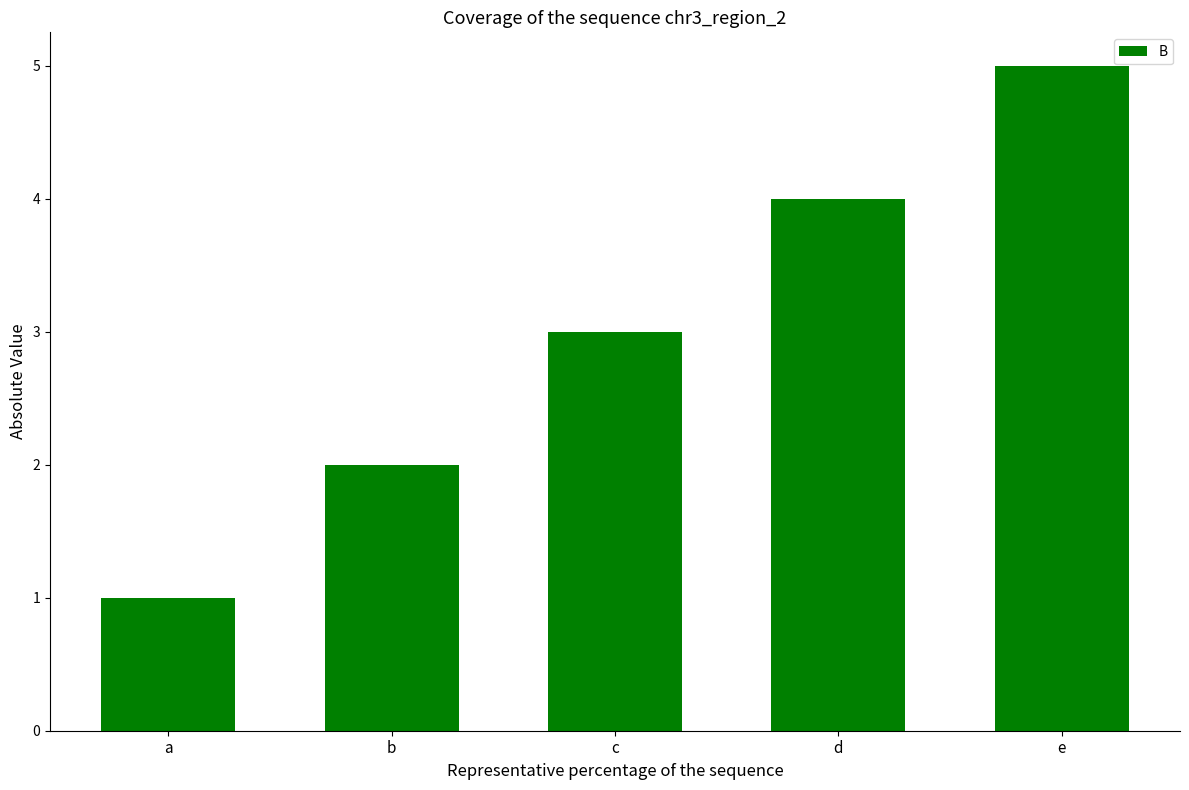

What value does the data have at d?

4